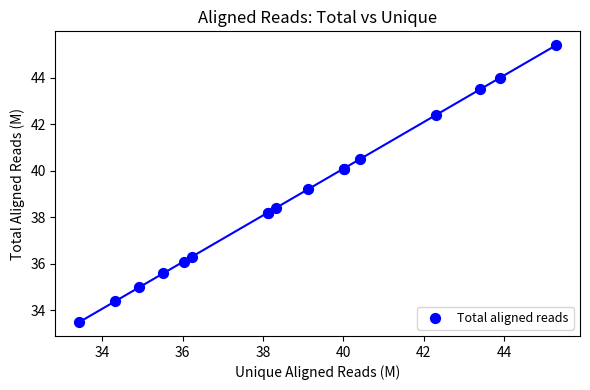

What Y value in the scatter plot is closest to 39?

39.2